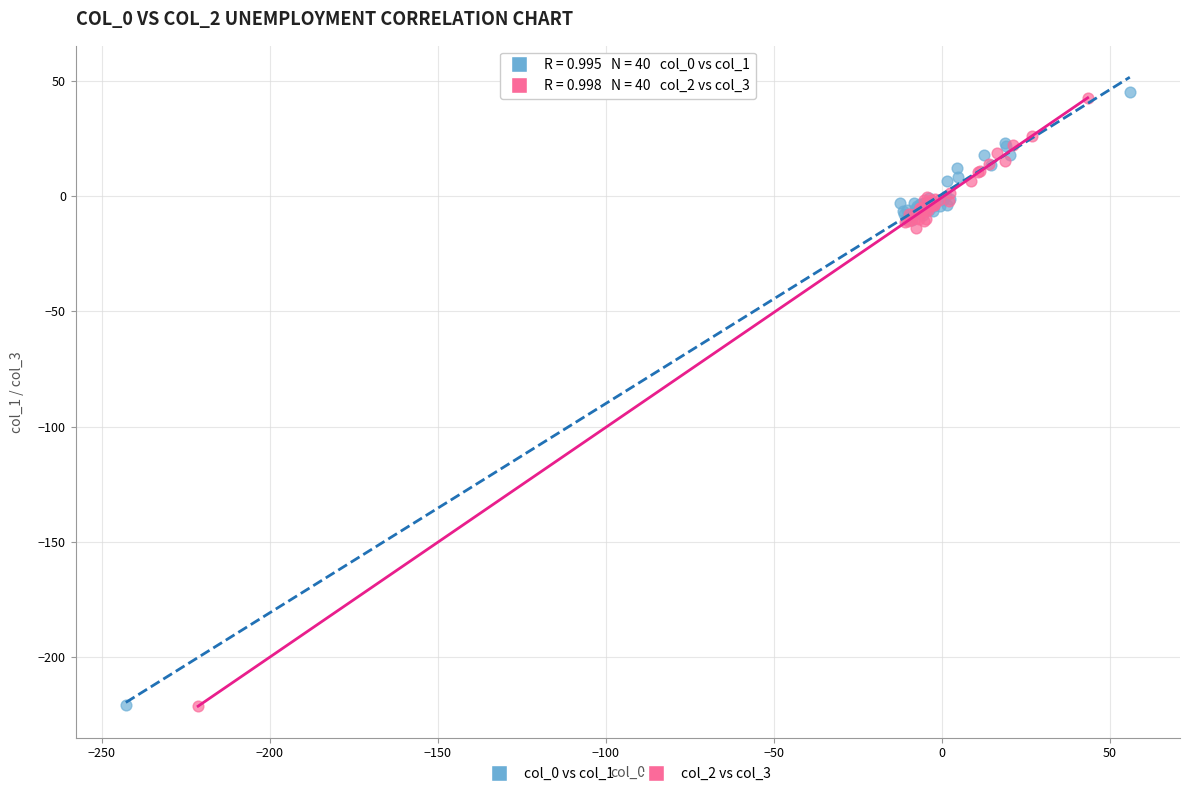

Which series has the largest Y range (max minus min)?

col_0 vs col_1